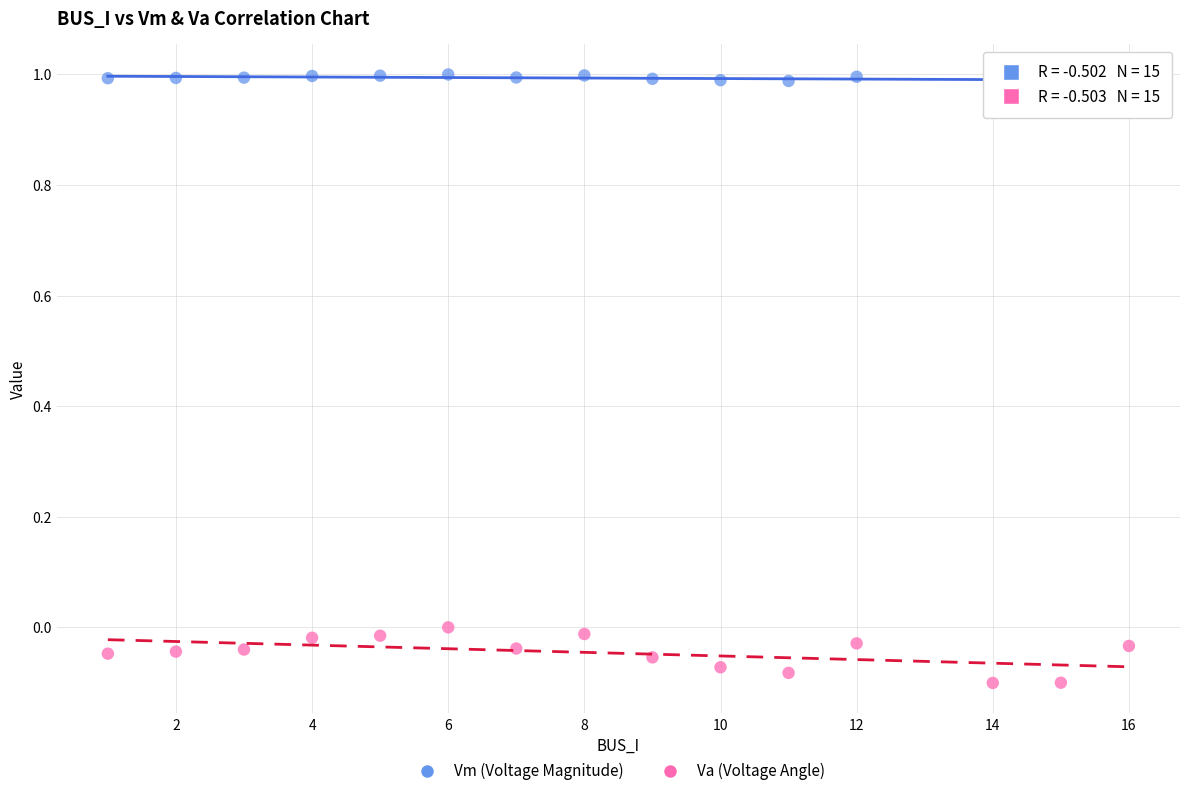

What is the X range (max minus min) for the scatter plot?

15.0